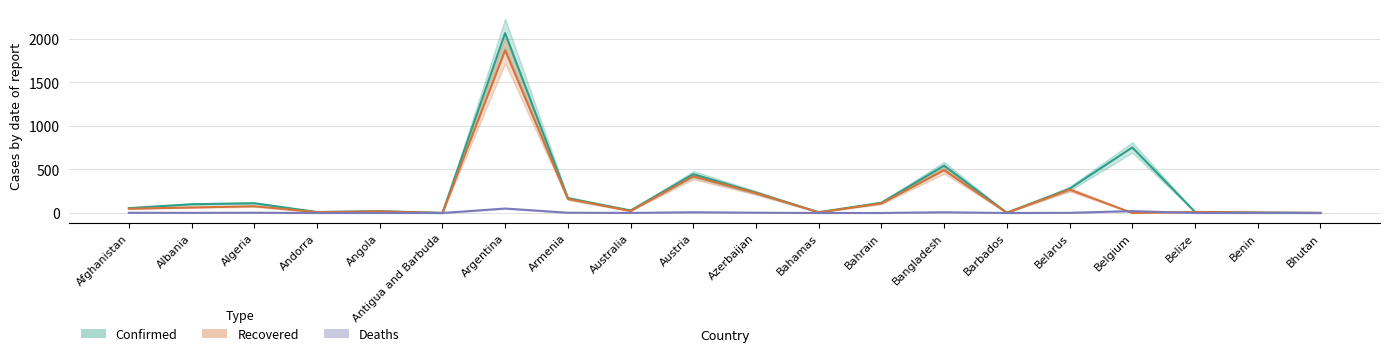

How many values in the Recovered series are below 48?

10